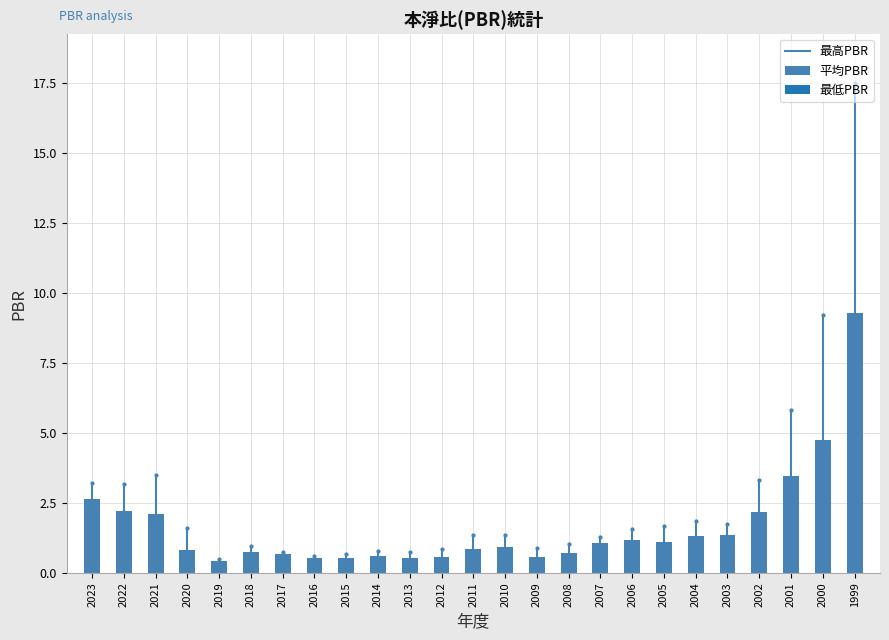

What is the change in value from 2021 to 2006?

-0.9